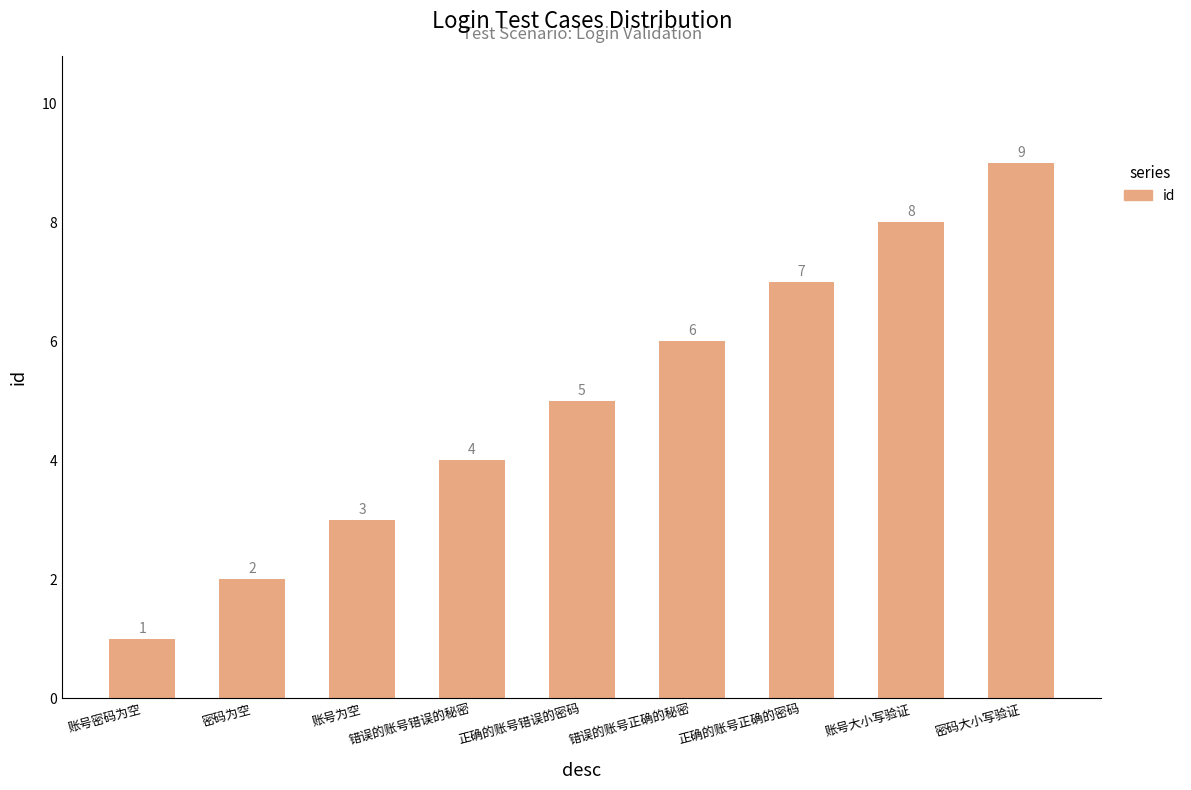

Does the chart contain stacked bars?

No